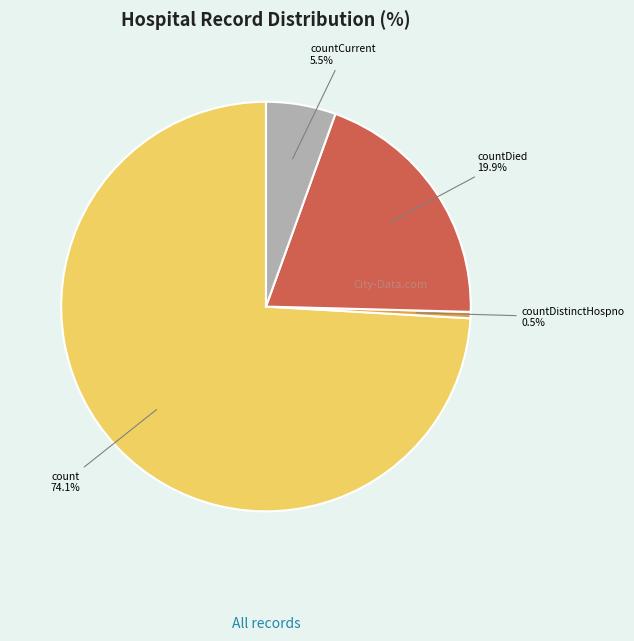

True or false: count accounts for 63% of the total.

False